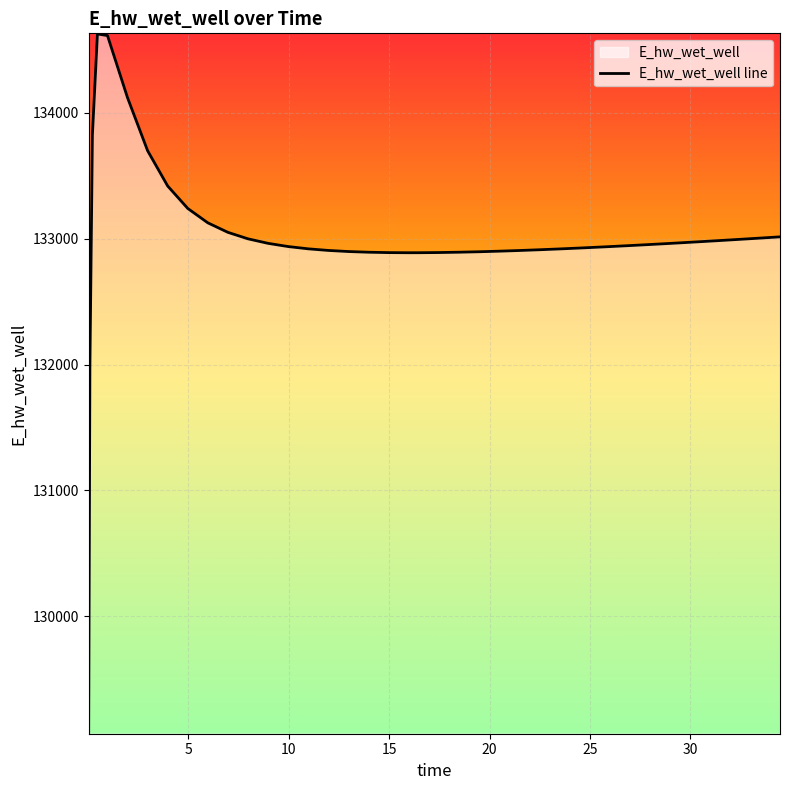

Reading right to left, what are all the values shown in this chart?

133015.1	133005.1	132995.4	132985.8	132976.4	132967.3	132962.8	132954.1	132945.6	132937.5	132933.6	132926.1	132919.0	132912.5	132906.5	132901.2	132896.6	132893.0	132890.4	132889.0	132888.9	132889.9	132892.9	132898.5	132907.1	132919.9	132938.0	132963.5	132999.5	133050.9	133126.4	133240.8	133419.1	133699.8	134120.9	134615.3	134628.0	133826.0	131970.0	129070.3